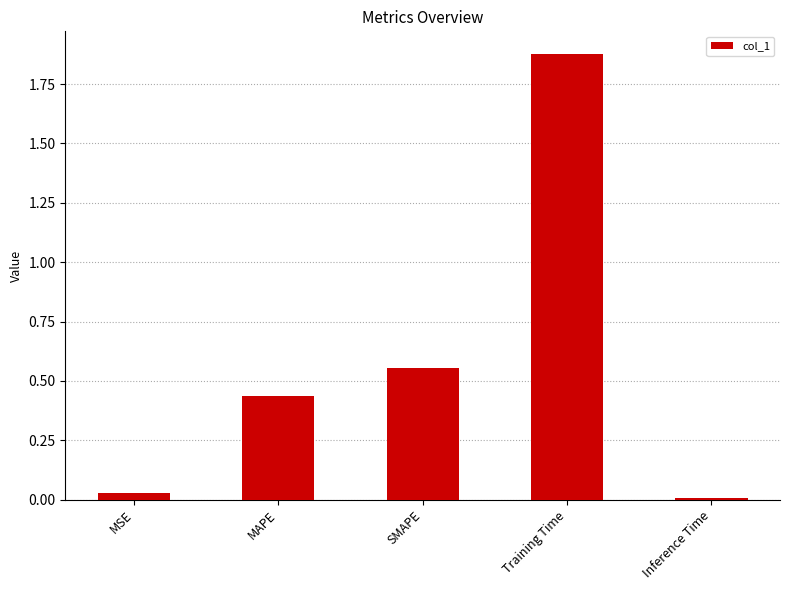

What is the sum of all values?

2.9